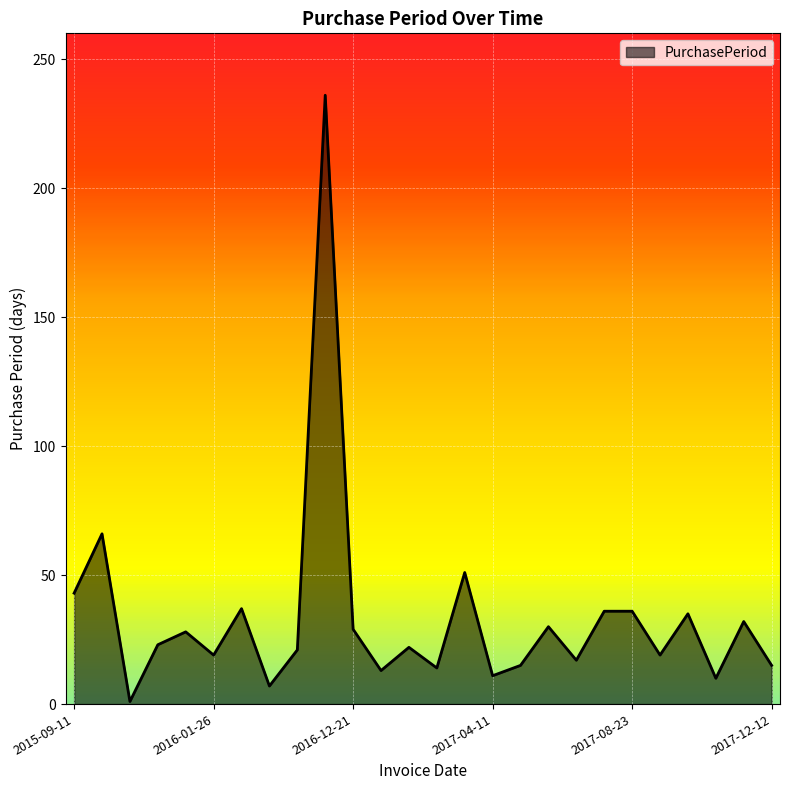

What is the maximum value shown in the chart?

236